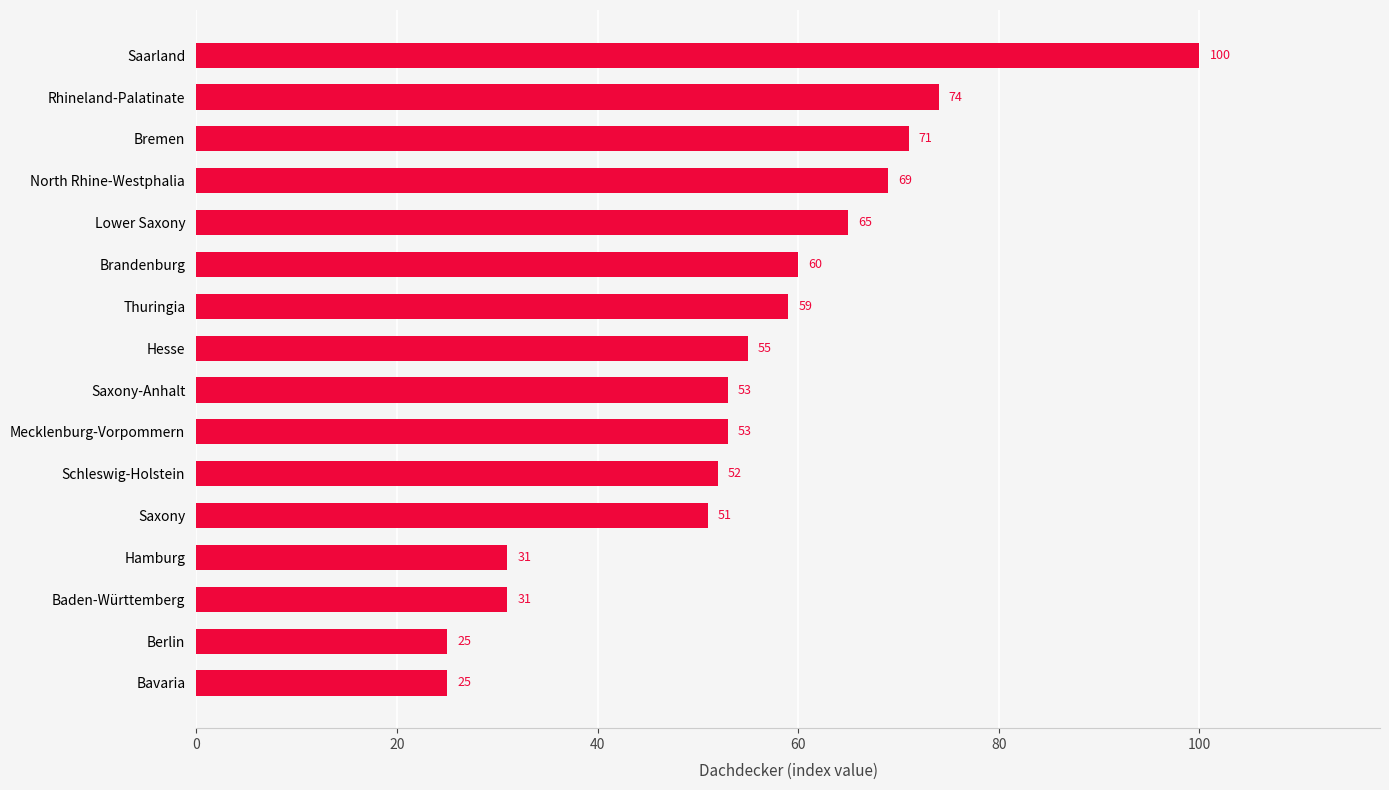

At which label is the value closest to 62?

Brandenburg